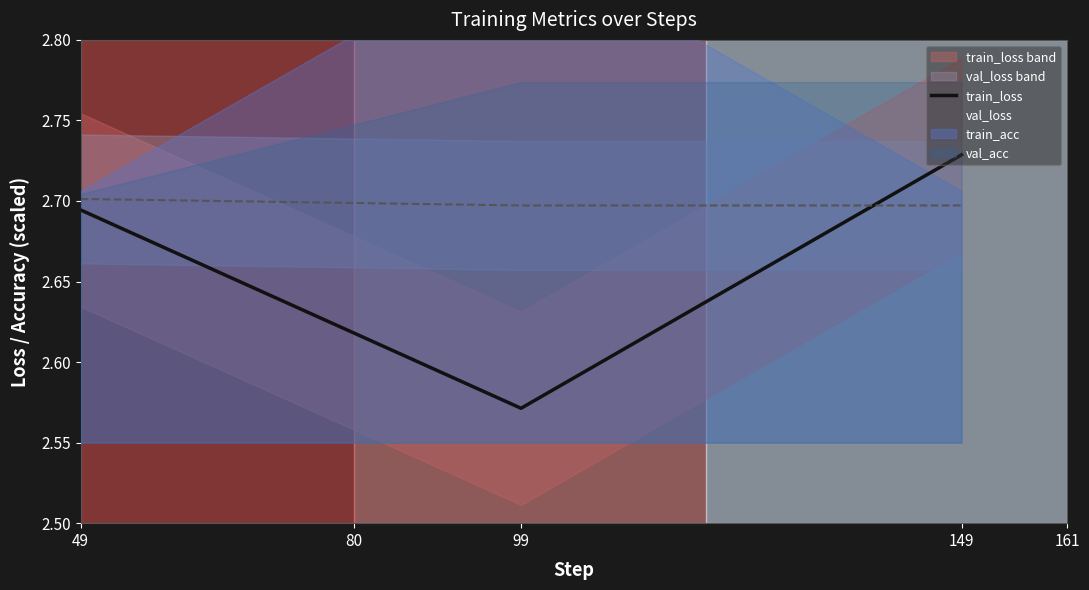

How many data points does each series have?

3